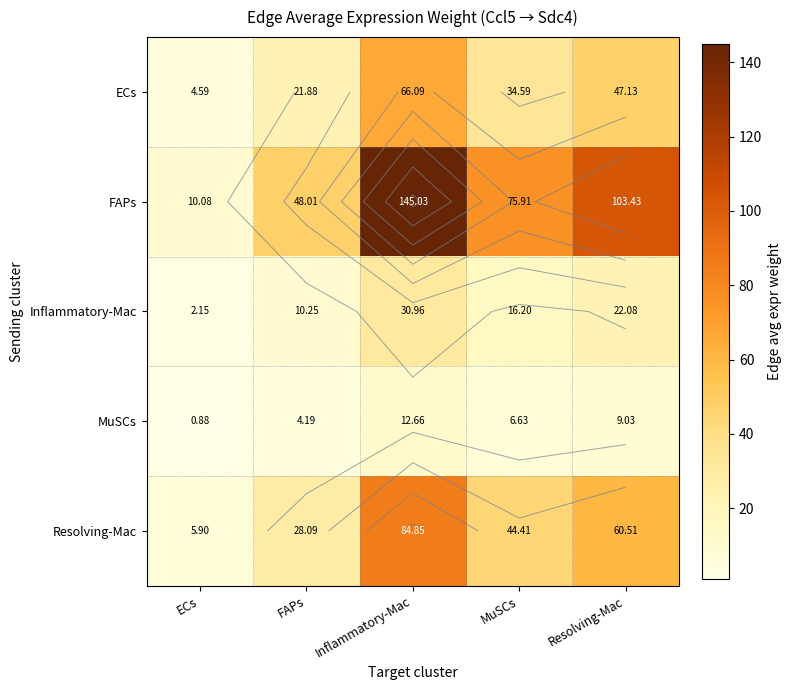

List the labels in order of Inflammatory-Mac value, largest first.

Inflammatory-Mac, Resolving-Mac, MuSCs, FAPs, ECs